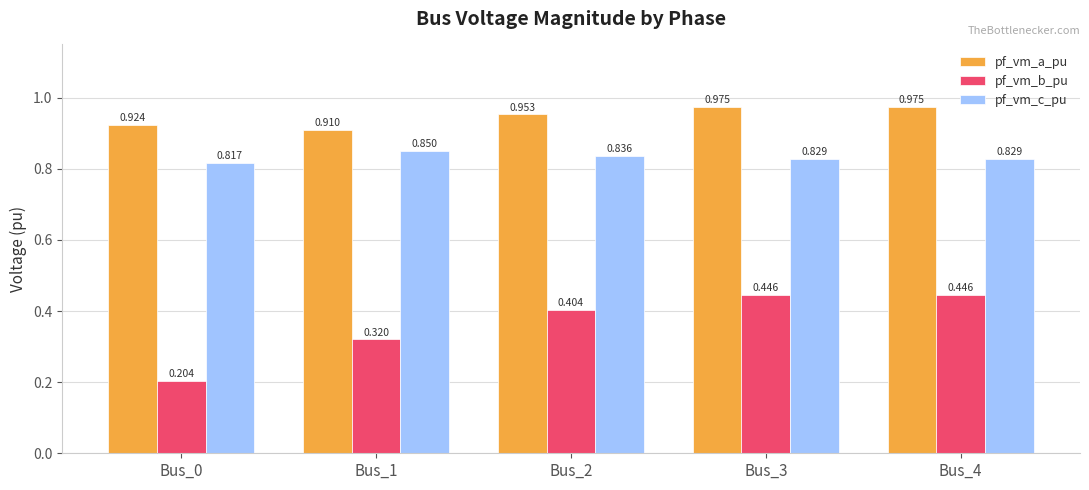

Which series has the largest total across all categories?

pf_vm_a_pu